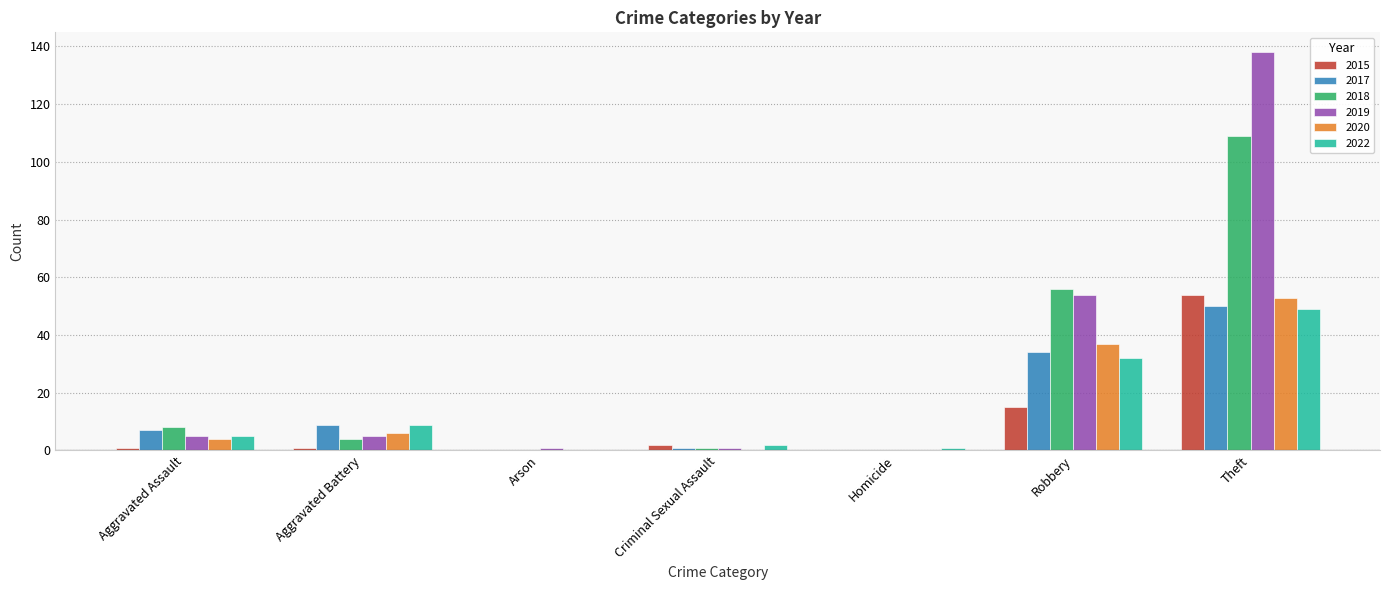

Reading left to right, transcribe all the data shown in this chart.

2015: 1	1	0	2	0	15	54
2017: 7	9	0	1	0	34	50
2018: 8	4	0	1	0	56	109
2019: 5	5	1	1	0	54	138
2020: 4	6	0	0	0	37	53
2022: 5	9	0	2	1	32	49